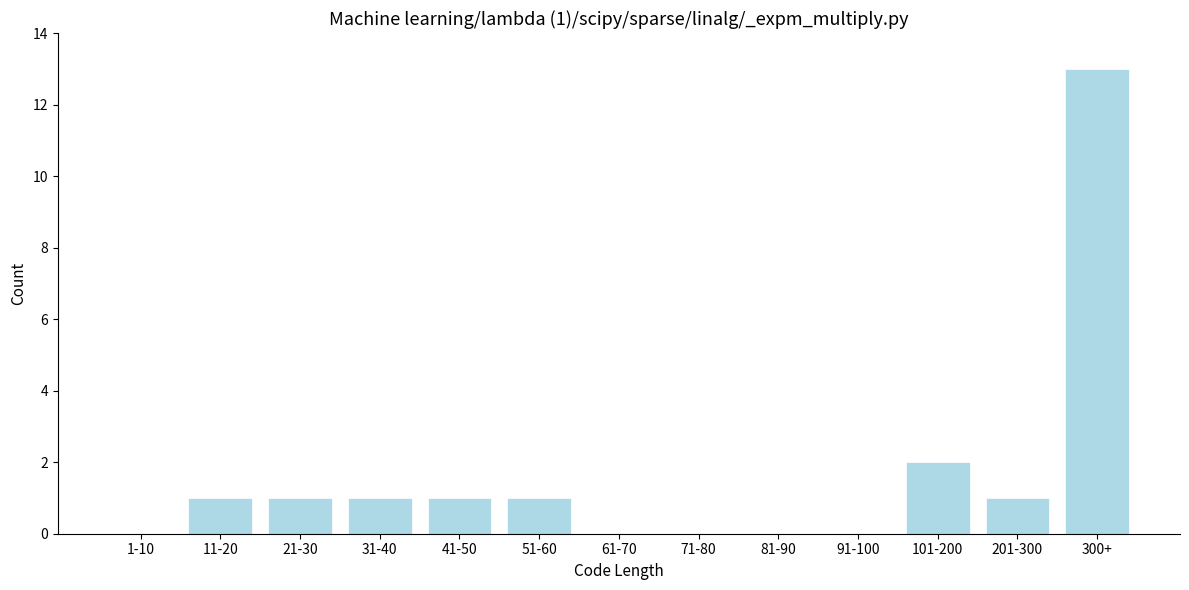

Reading left to right, extract all data points from this chart.

1-10=0	11-20=1	21-30=1	31-40=1	41-50=1	51-60=1	61-70=0	71-80=0	81-90=0	91-100=0	101-200=2	201-300=1	300+=13